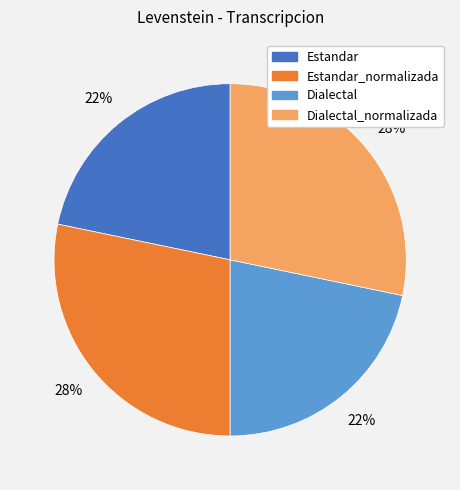

What is the ratio of the value at Estandar_normalizada to the value at Estandar?

1.3